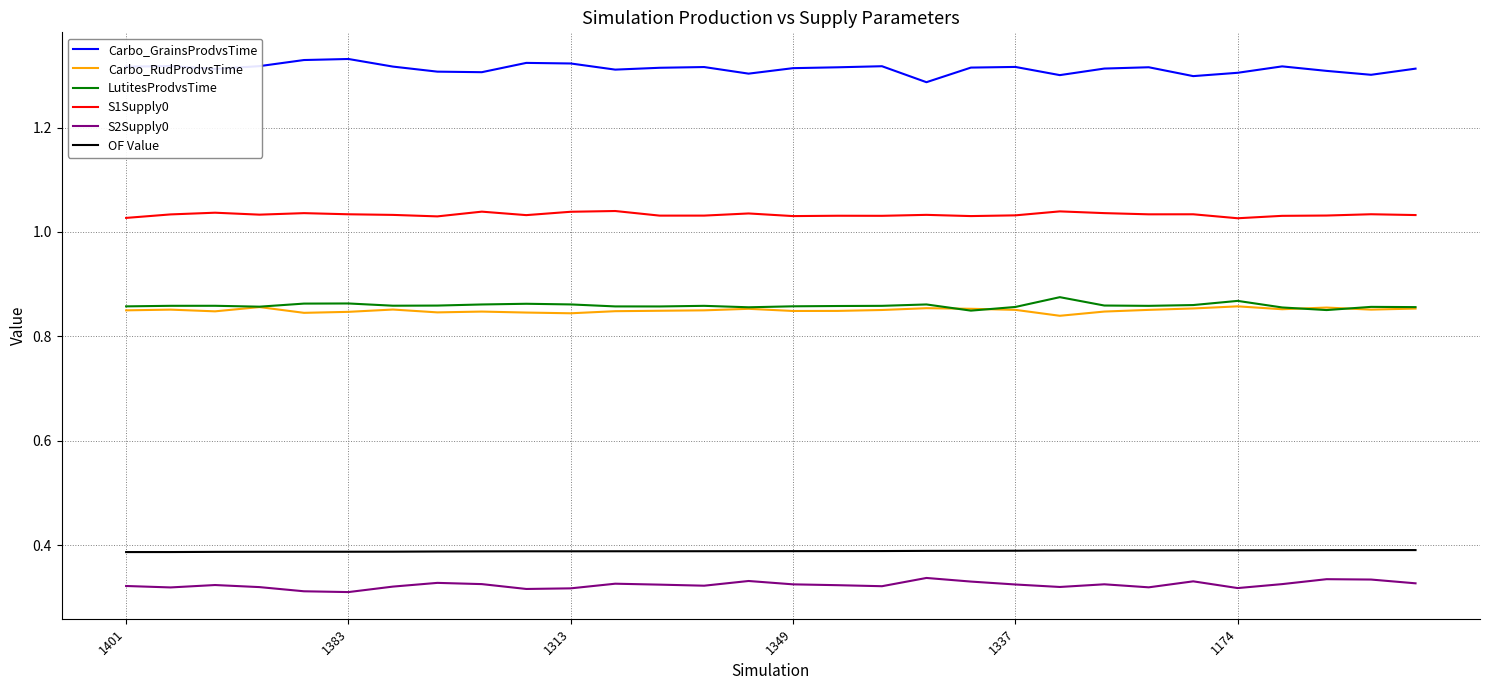

Which series has the largest total across all categories?

Carbo_GrainsProdvsTime